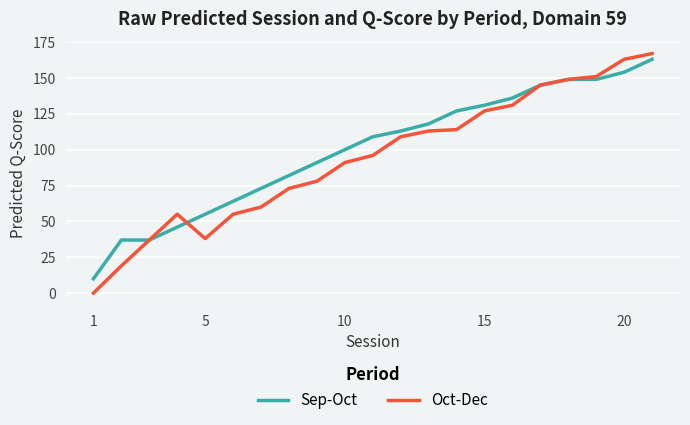

Which series has the largest range (max minus min)?

Oct-Dec